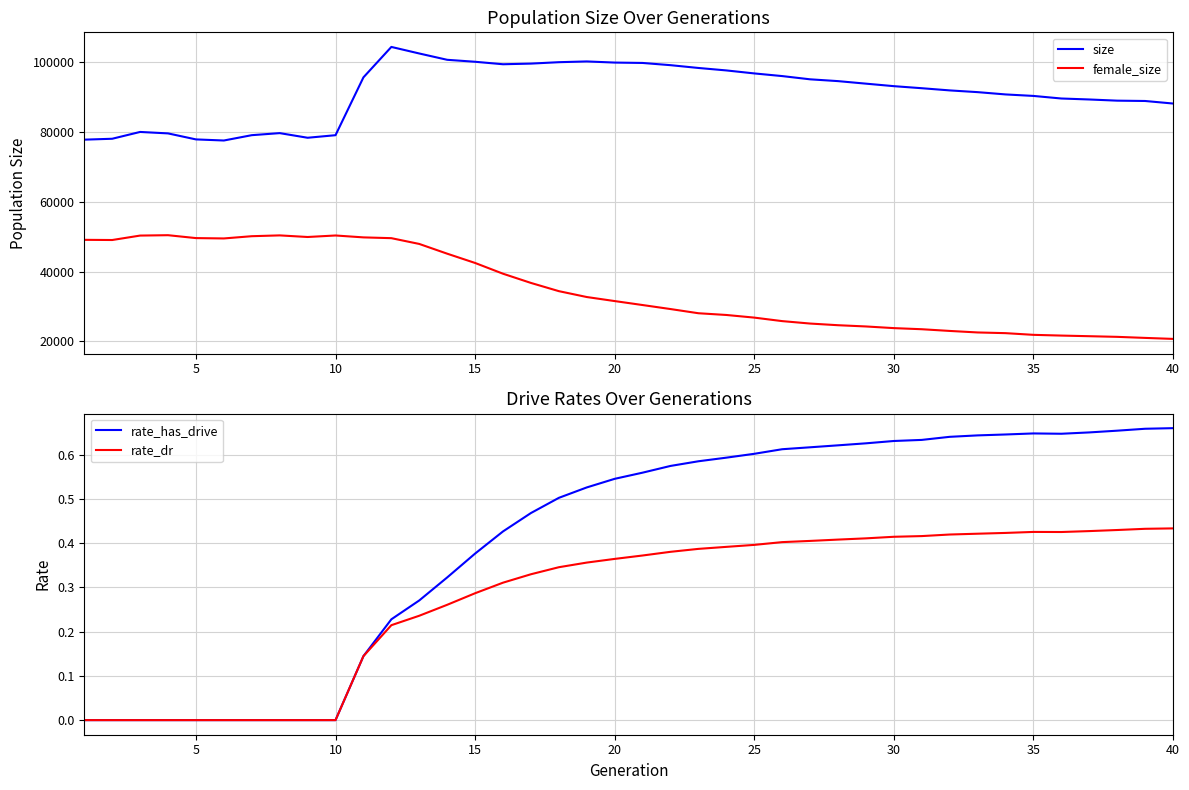

List the series in order of their peak value, highest first.

size, female_size, rate_has_drive, rate_dr